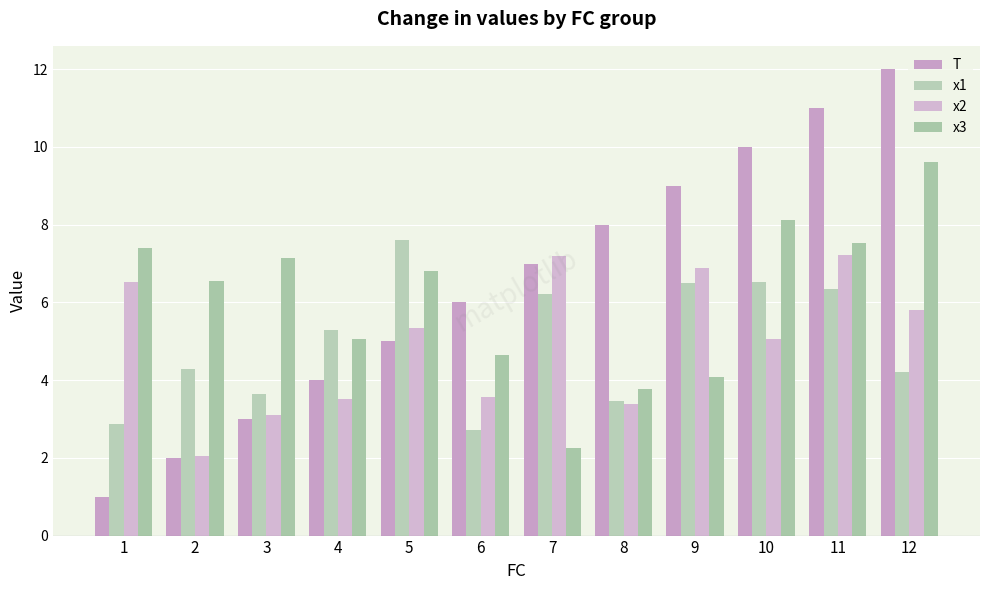

Is it true that x2 equals 3.4 at 8?

True